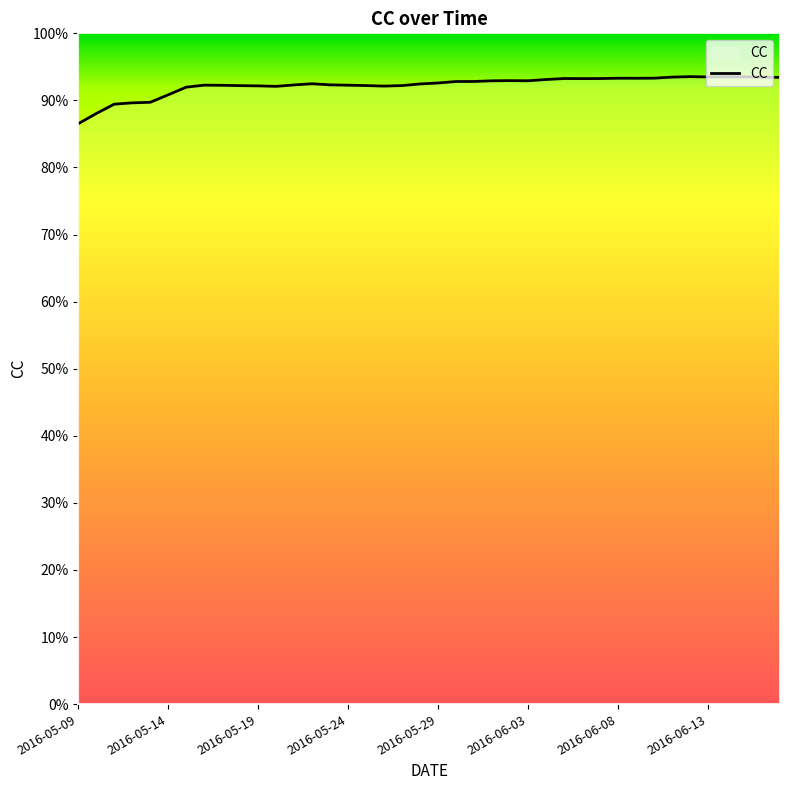

Which label corresponds to the largest value in the chart?

2016-06-12